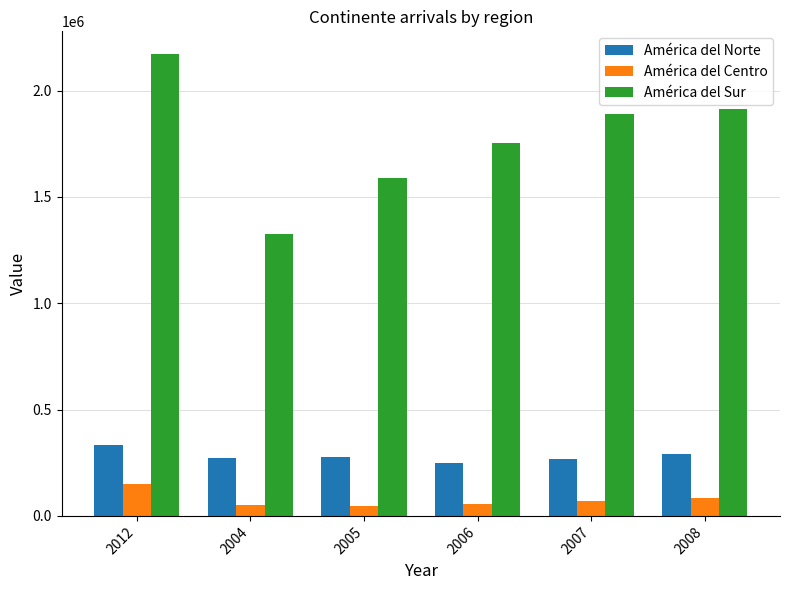

What value does the América del Sur series have at 2005?

1587294